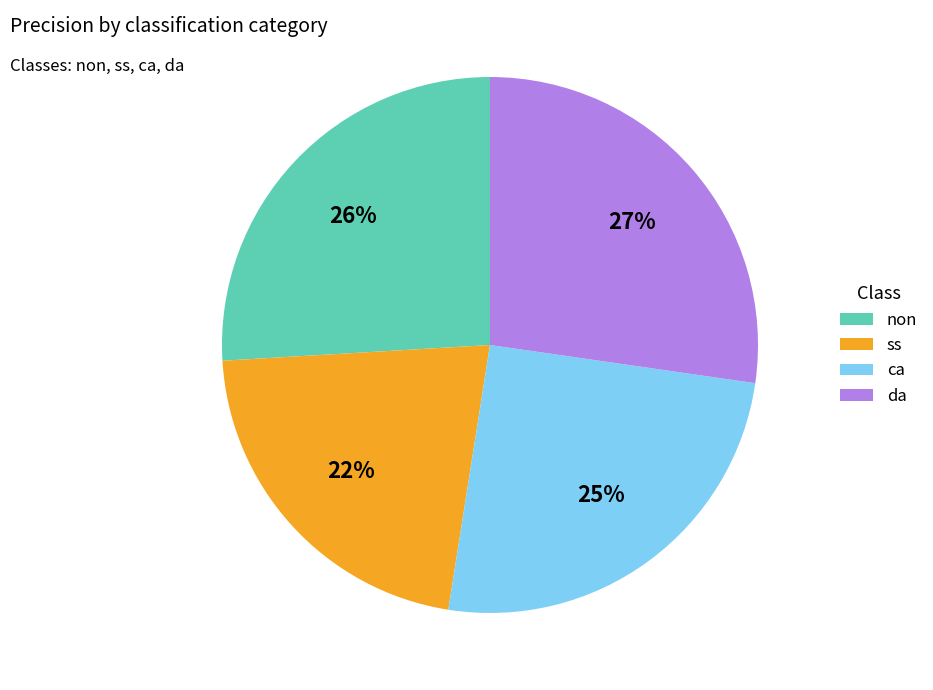

Which has a higher value, ss or da?

da